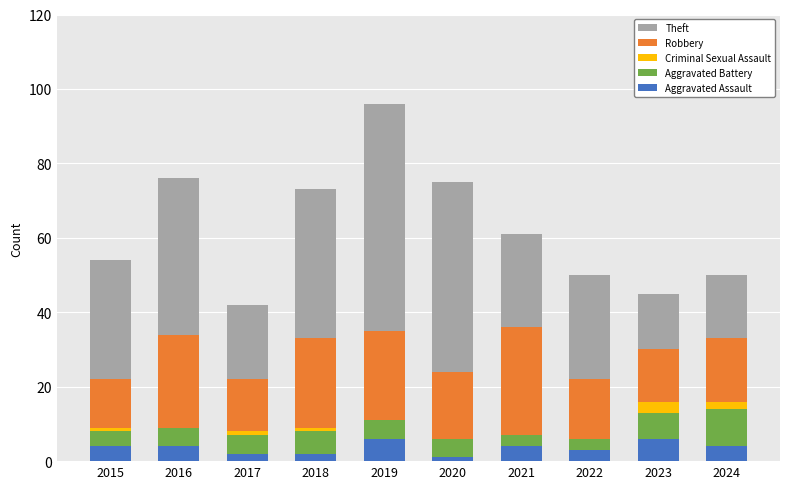

How many categories are shown in the chart?

10